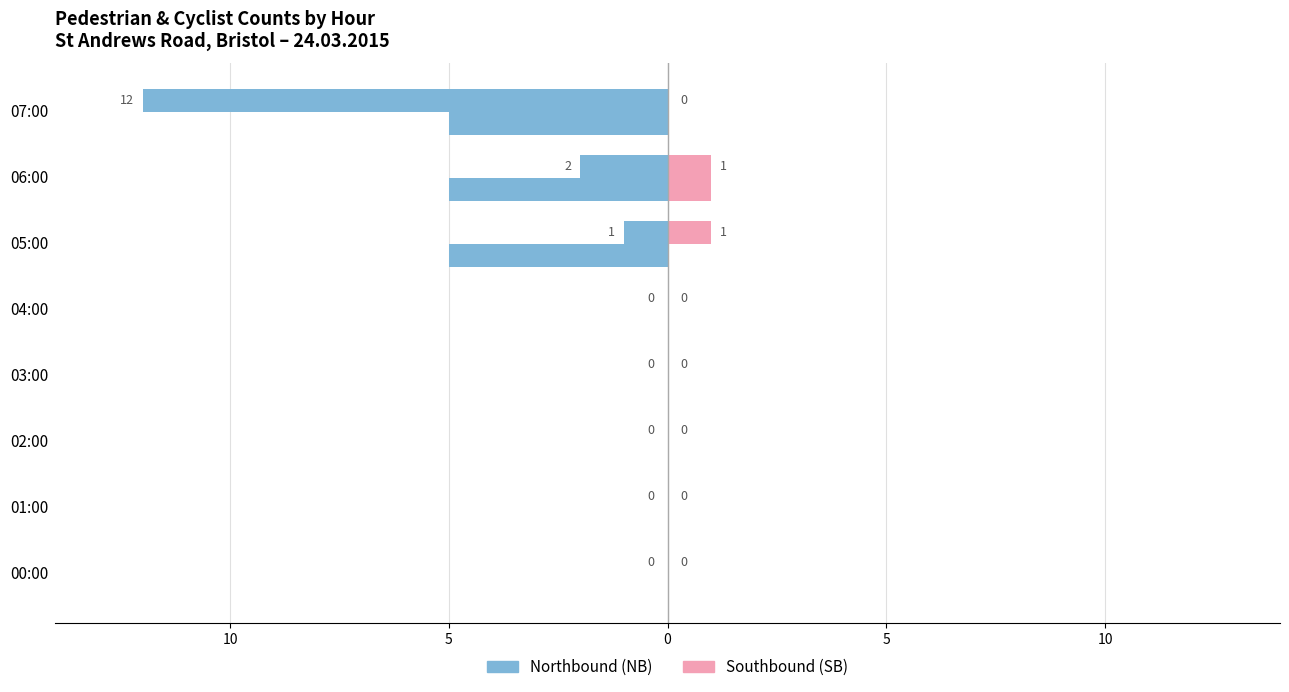

What is the minimum value shown in the chart?

-12